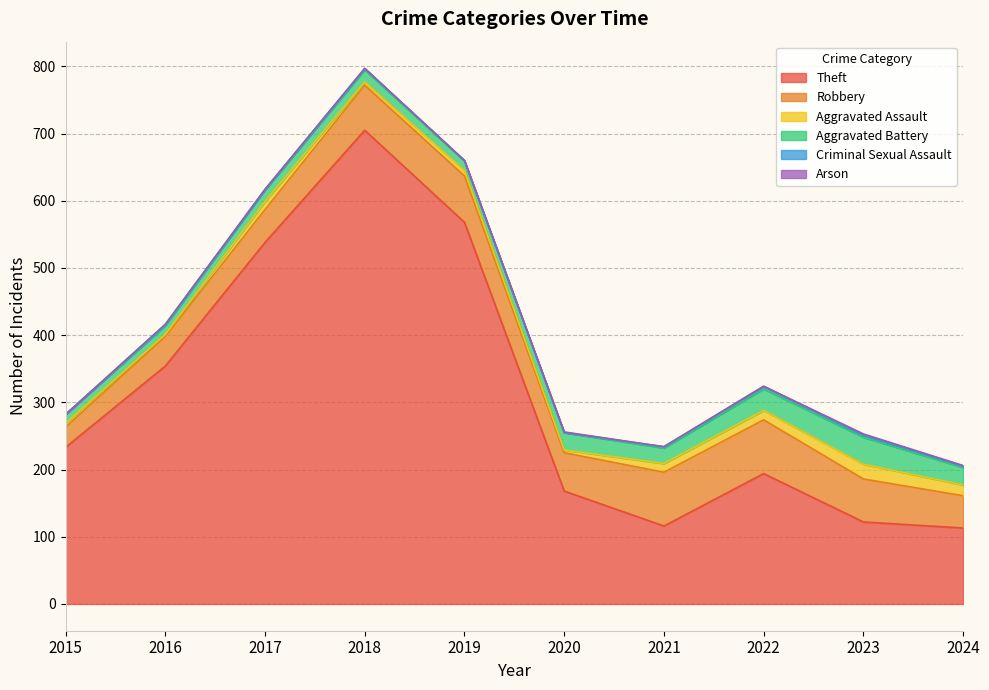

Reading left to right, transcribe all the data shown in this chart.

Theft: 233	354	538	705	568	168	116	194	122	113
Robbery: 30	44	49	67	69	57	80	80	64	48
Aggravated Assault: 6	3	12	5	8	4	13	14	22	16
Aggravated Battery: 13	13	17	18	14	26	23	32	40	26
Criminal Sexual Assault: 0	2	1	2	1	0	2	4	3	2
Arson: 0	0	0	0	0	1	0	0	2	1